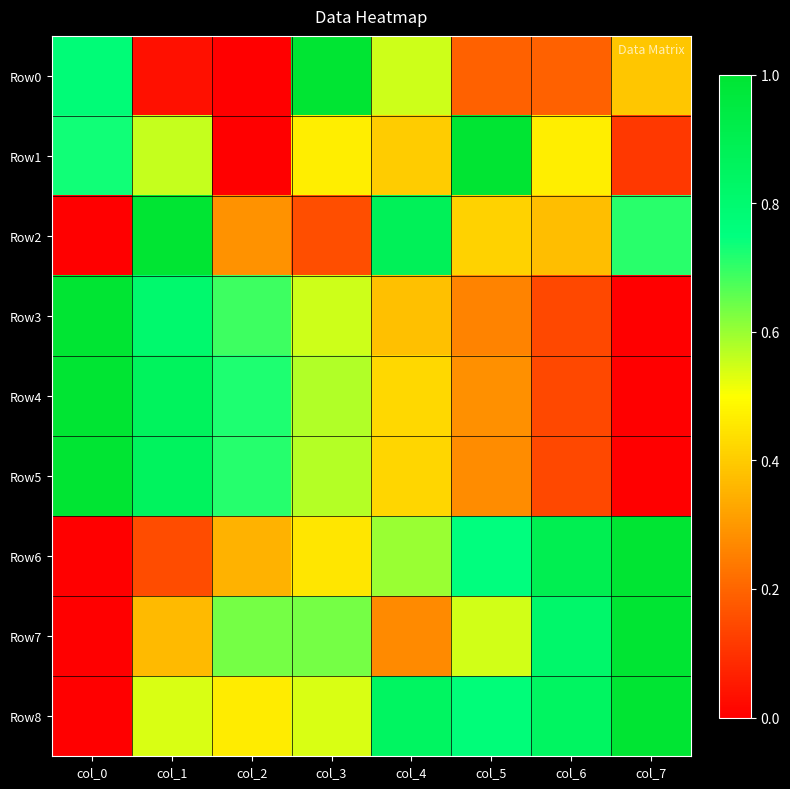

At which category is the sum across all series the highest?

col_1